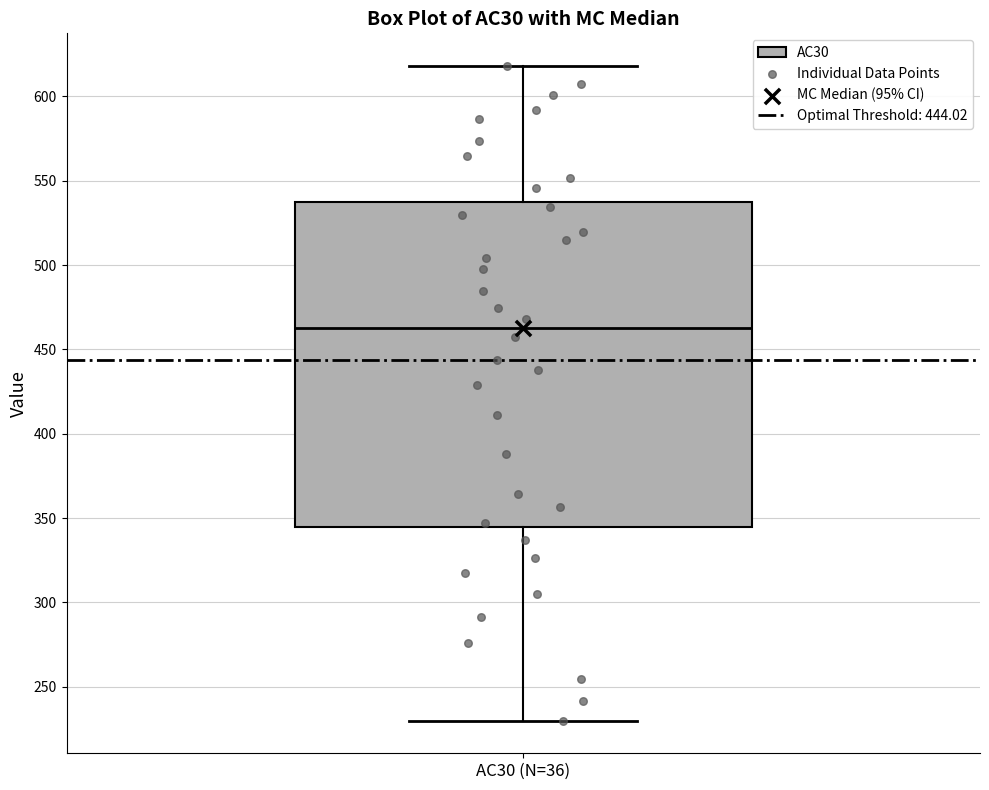

Read this box plot against the y-axis: the position of the median line, the range covered by the box, and the ends of both whiskers. The values are not printed on the chart, so give them approximately, as read against the axis.

median 465, box 345 to 535, whiskers 230 to 620